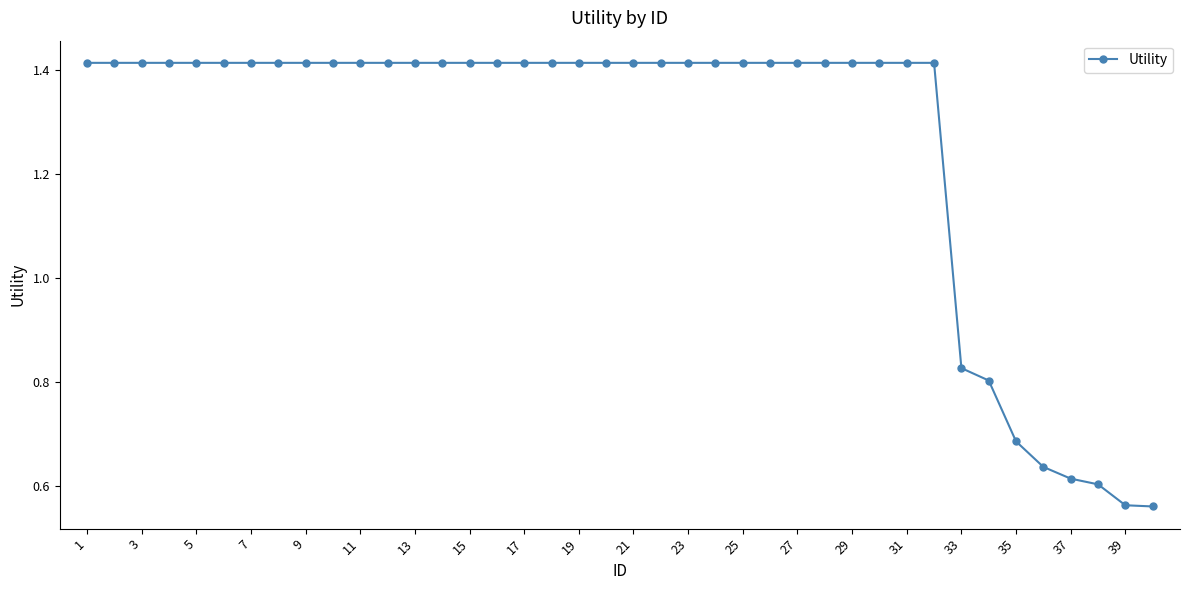

What is the difference between the second highest and minimum values?

0.9